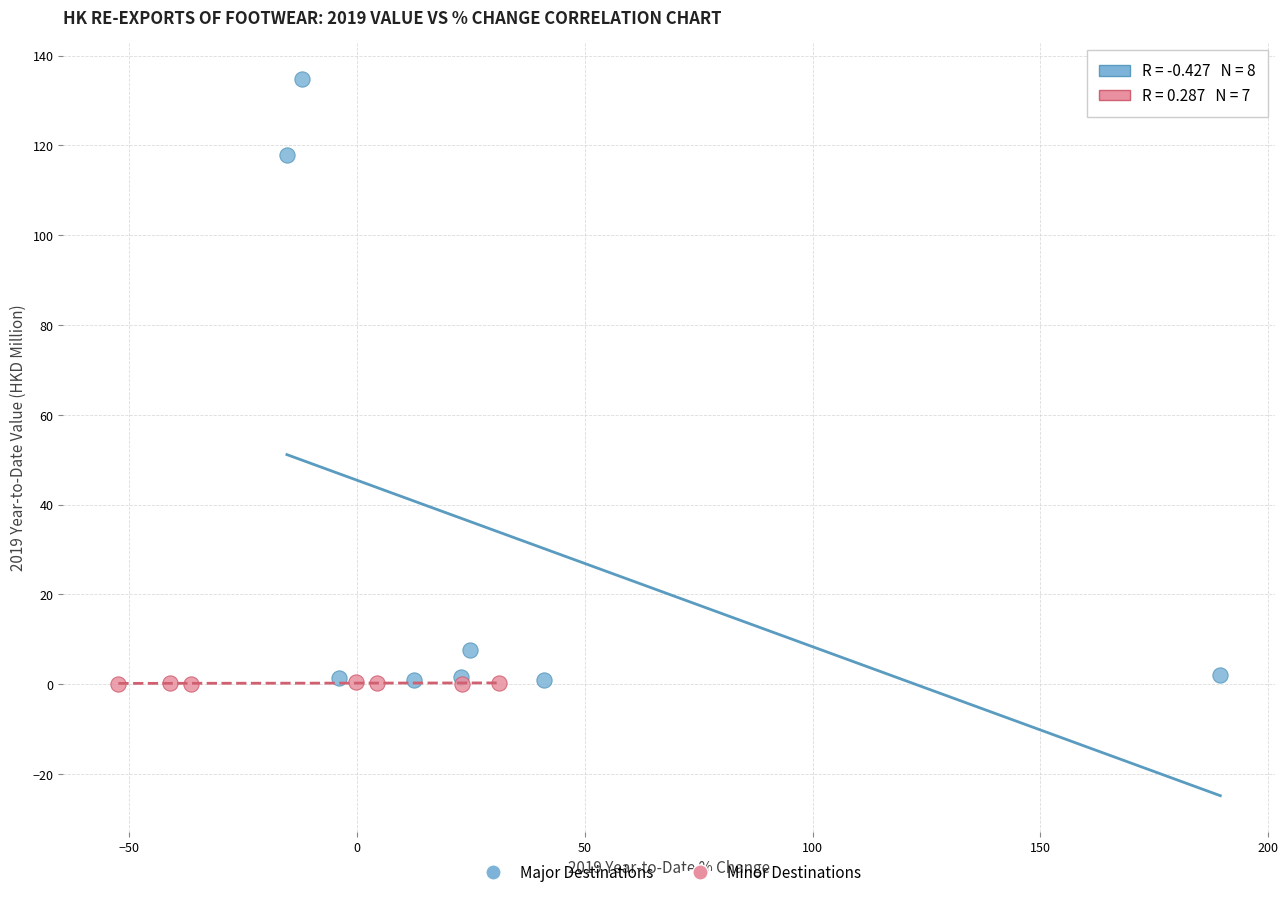

Which series reaches the maximum Y coordinate?

Major Destinations